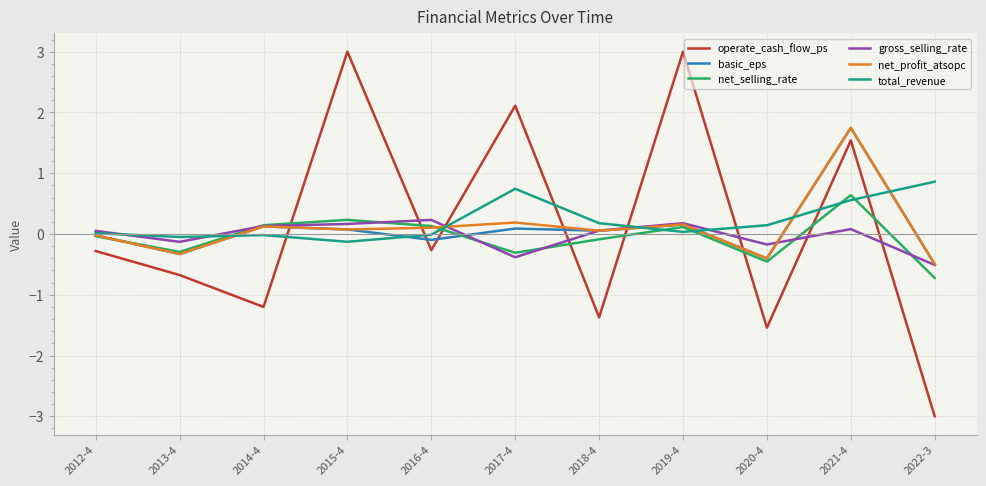

The value of net_selling_rate at 2022-3 is -0.7. True or false?

True